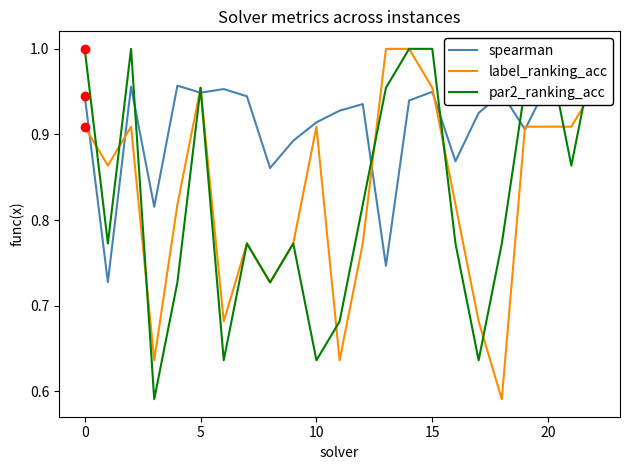

How many interior local valleys does the par2_ranking_acc series have?

7